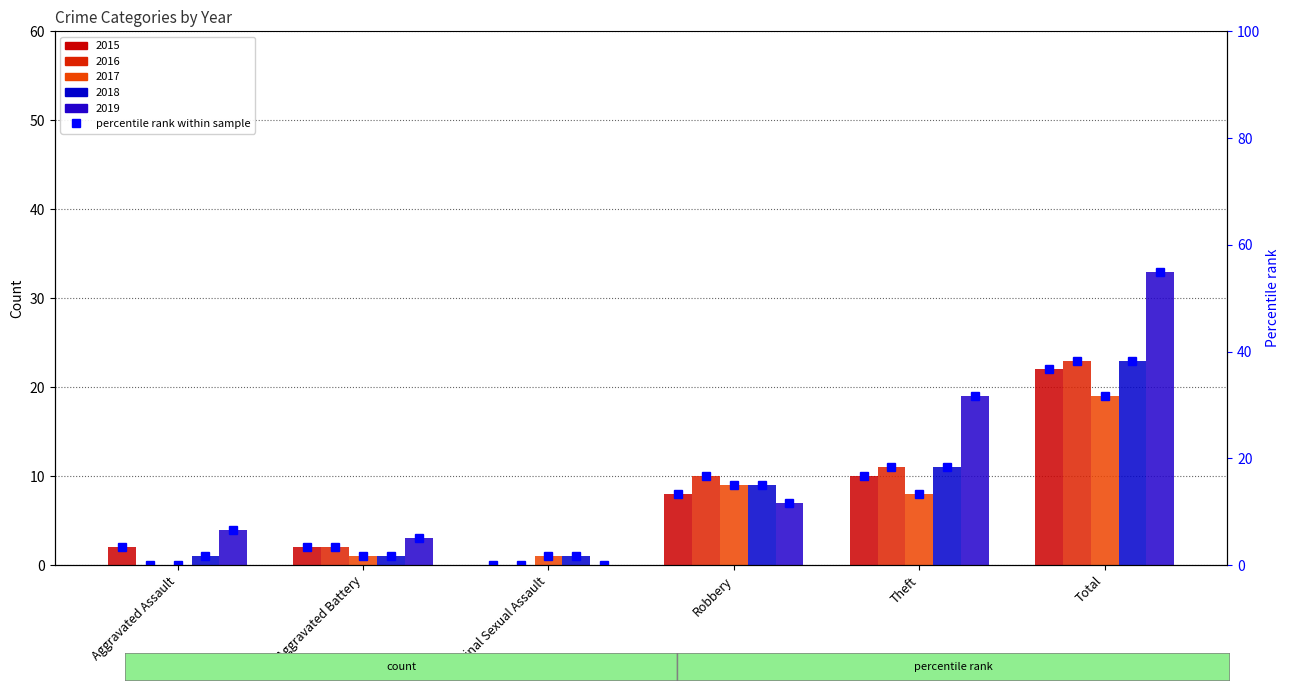

Count the number of data series in this chart.

5